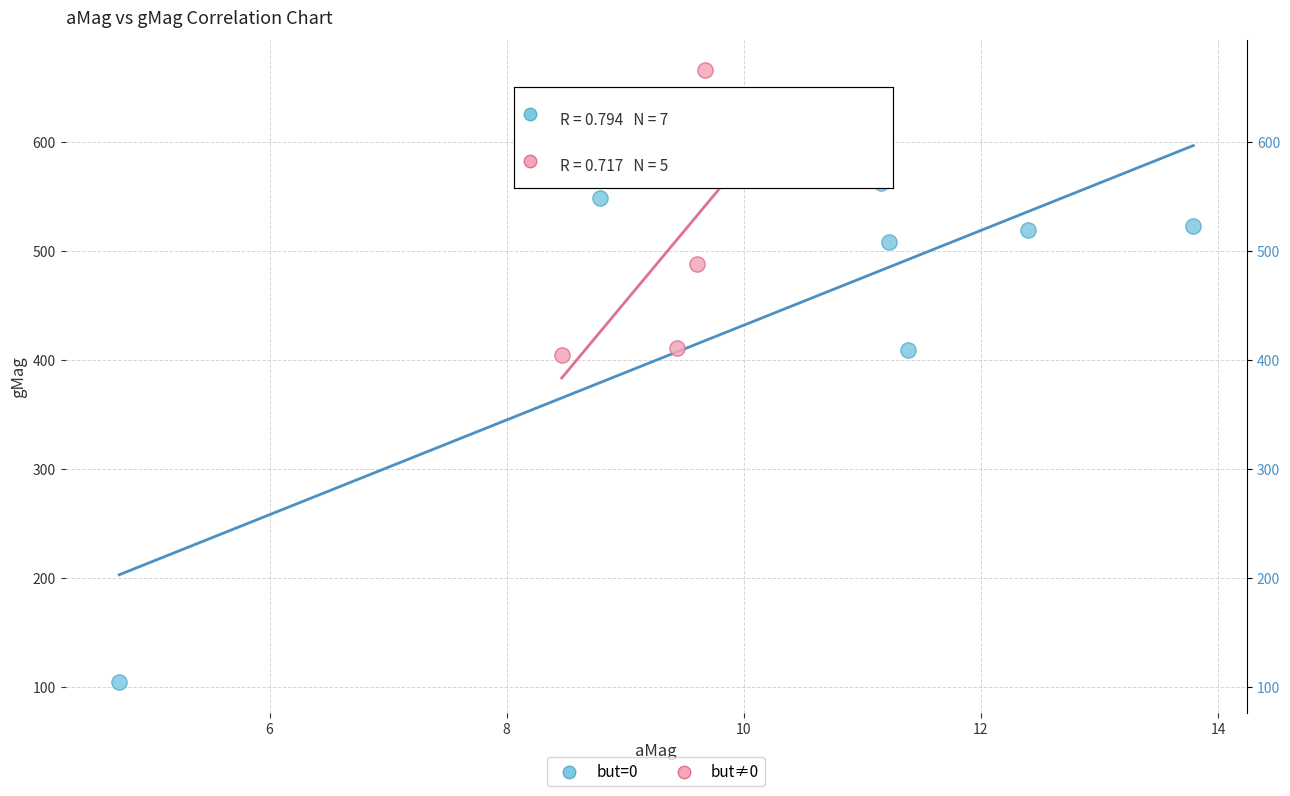

Which series has the widest spread of Y values?

but=0